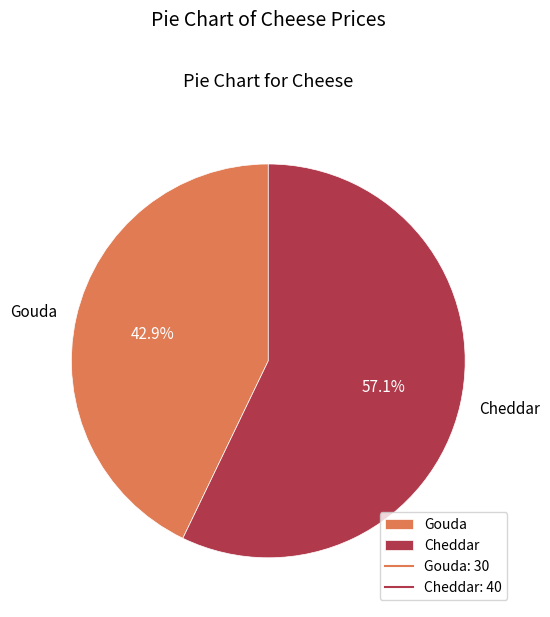

The Gouda slice represents 43% of the pie. True or false?

True